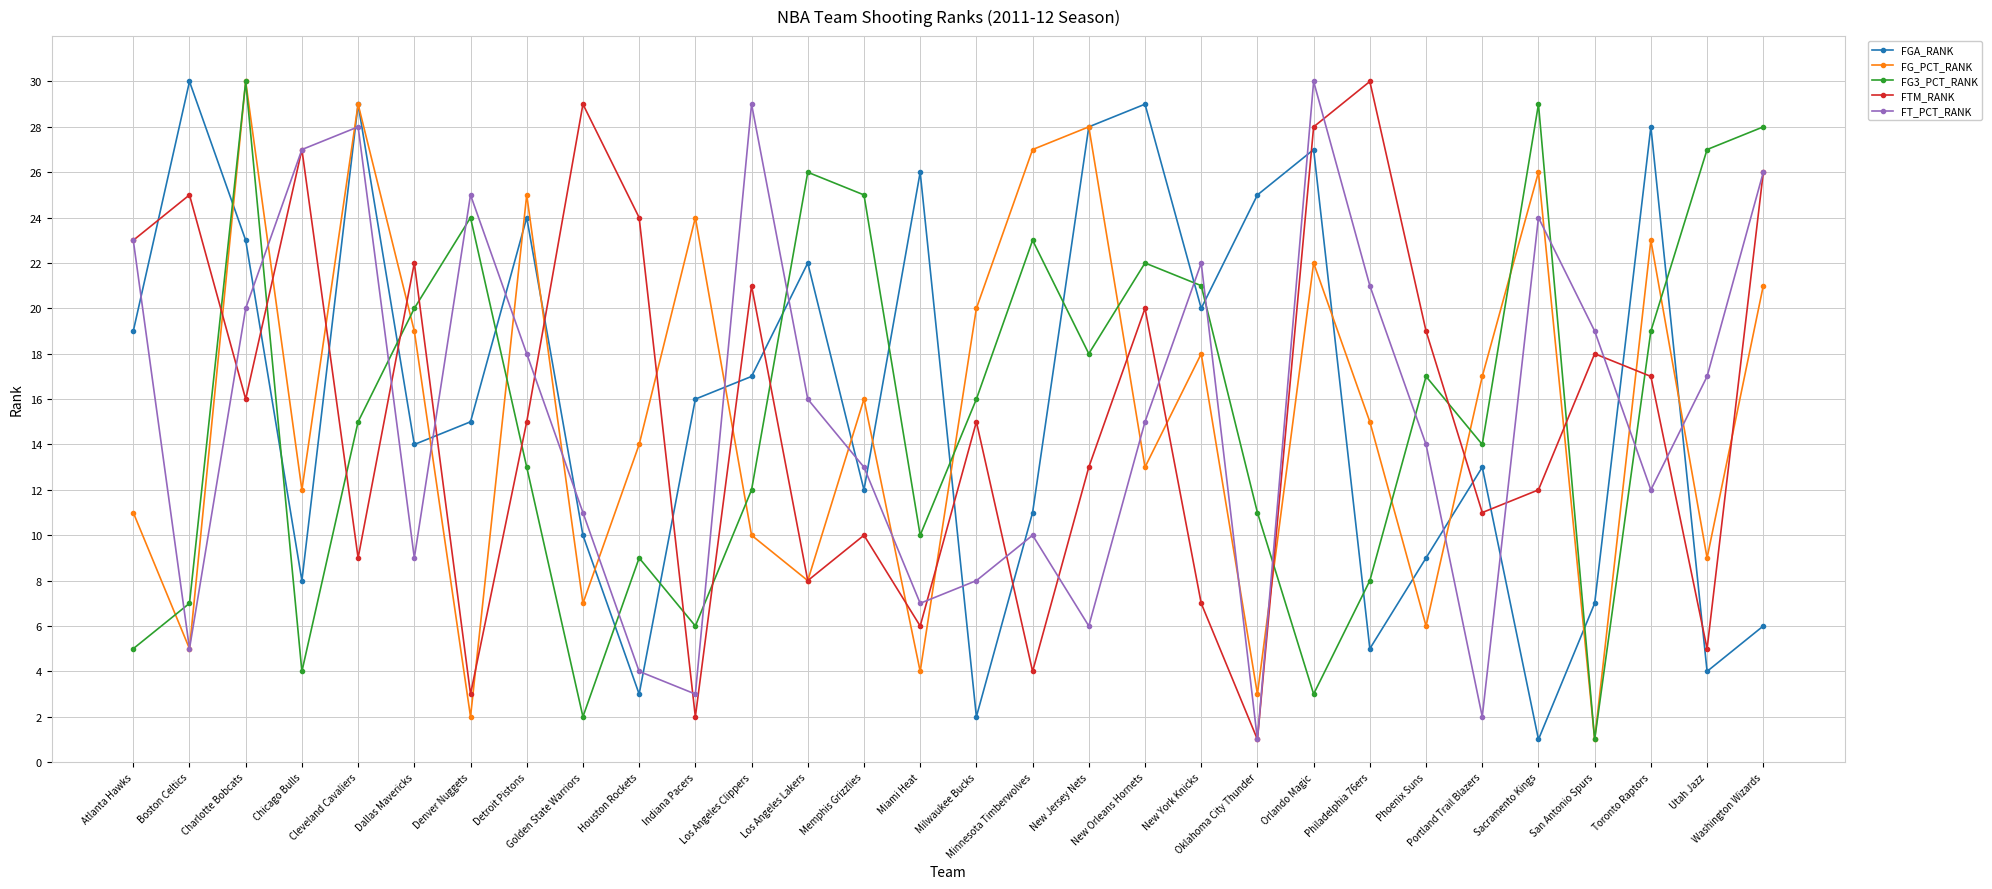

The FG_PCT_RANK series shows 11 at Milwaukee Bucks. True or false?

False